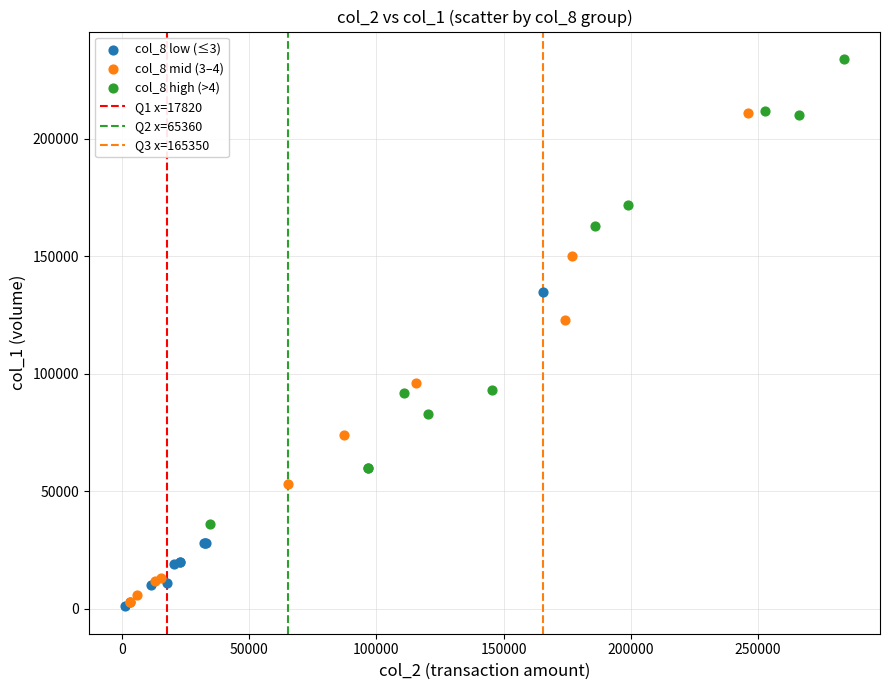

Which series has the largest Y range (max minus min)?

col_8 mid (3–4)